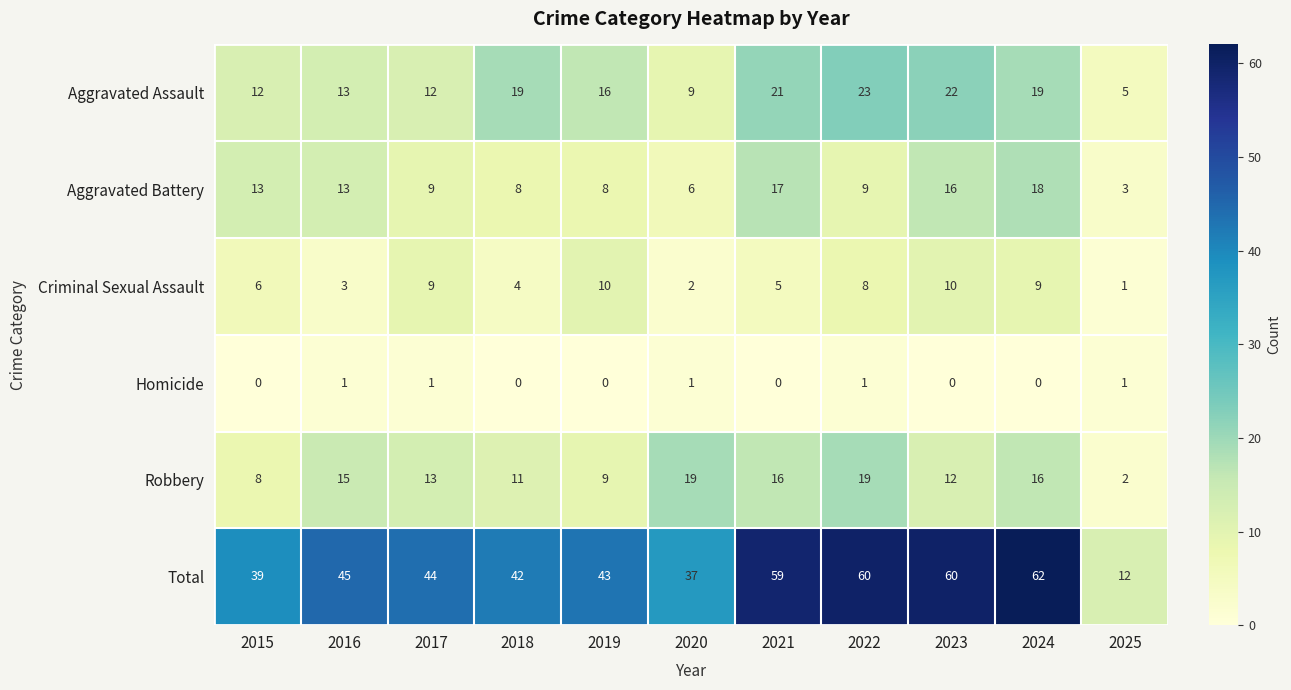

Which series has the largest range (max minus min)?

Total